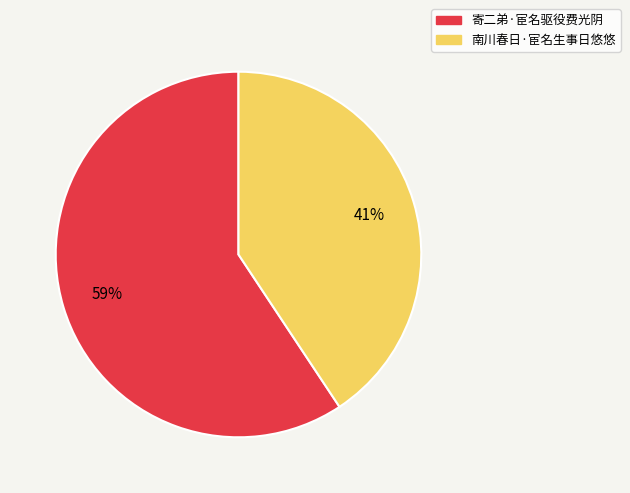

To the nearest percent, what is the average slice percentage?

50%